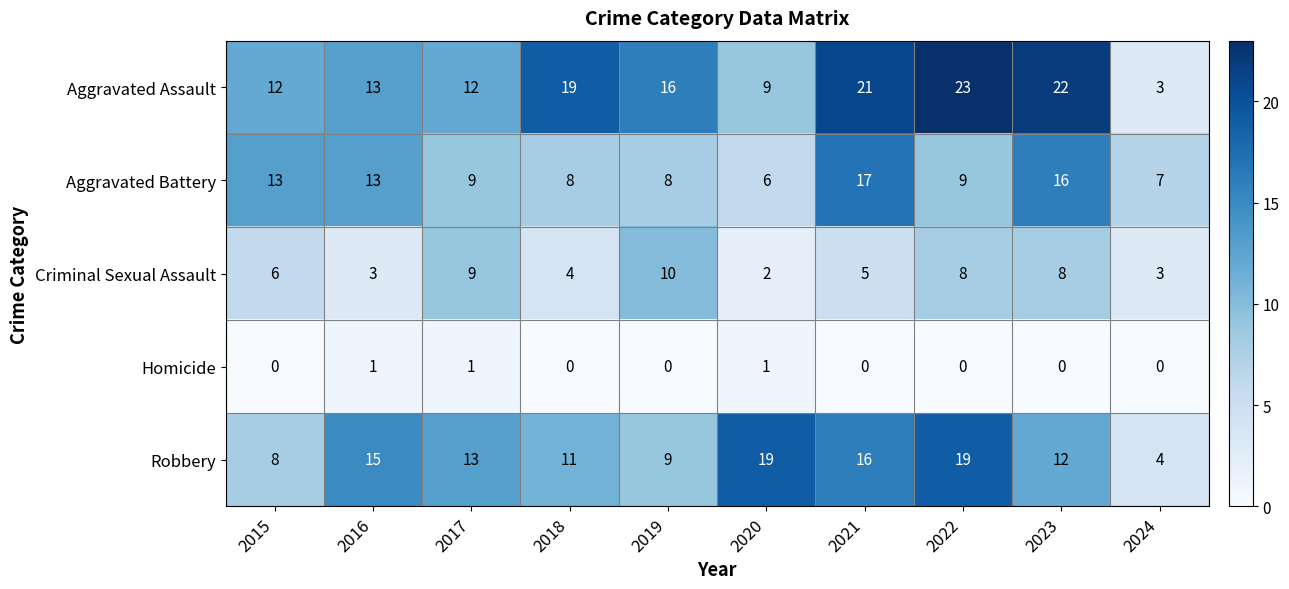

Where is Aggravated Assault nearest to the value 13?

2016